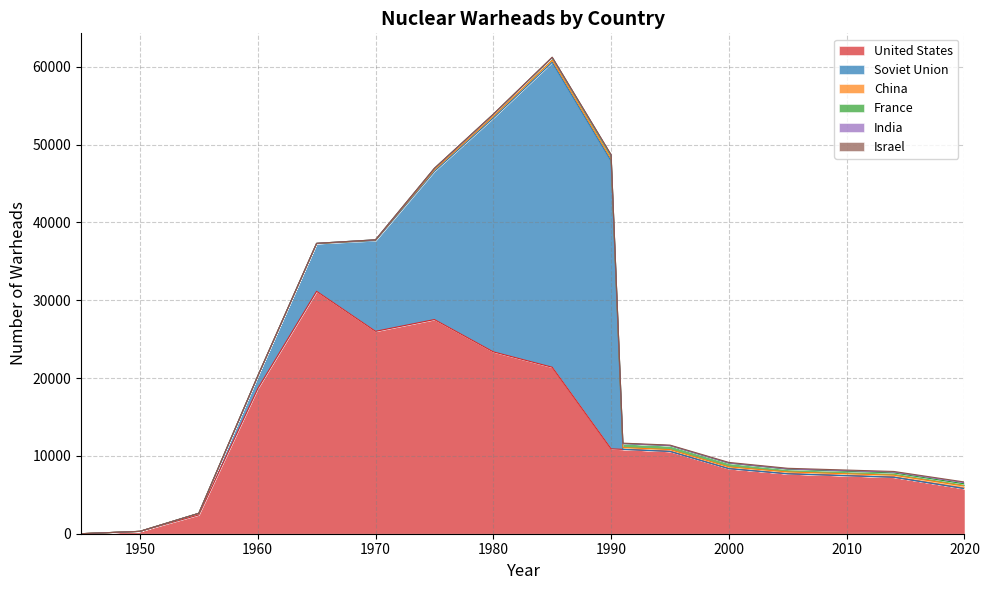

What is the average value of the Israel series?

38.0